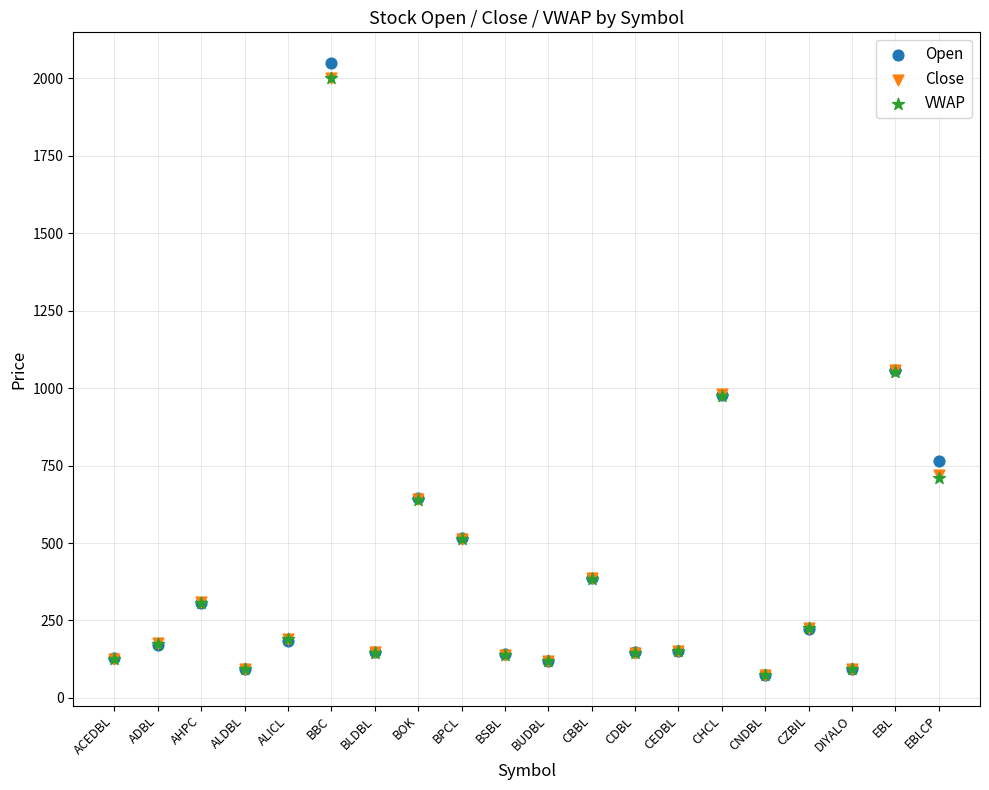

Which series reaches the maximum Y coordinate?

Open